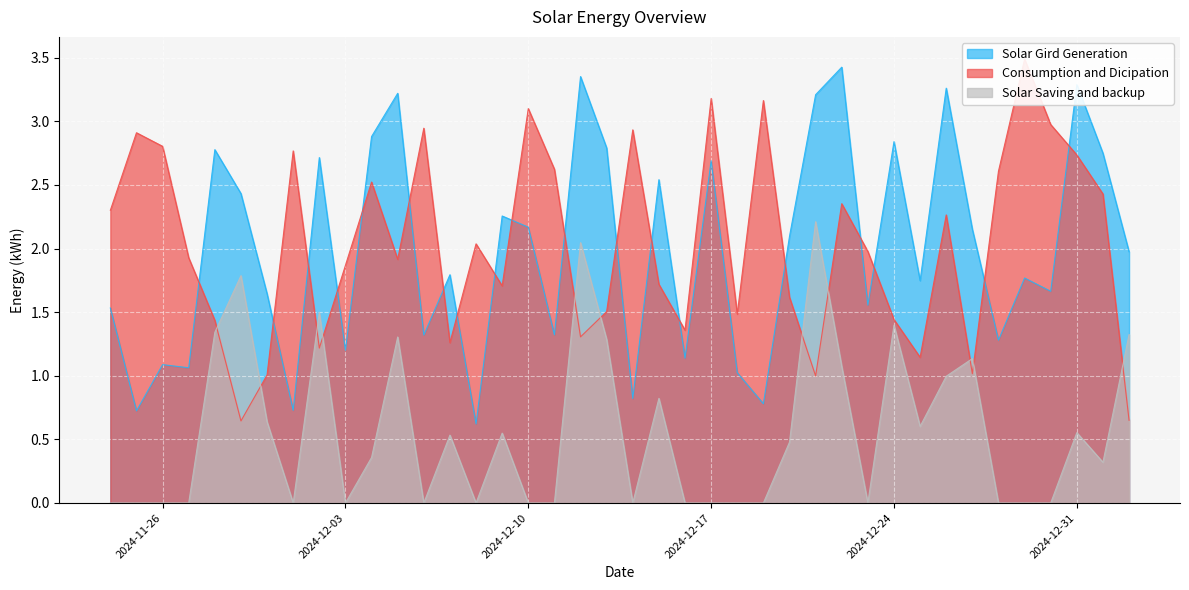

What is the difference between the maximum and second lowest values in the Consumption and Dicipation series?

2.8